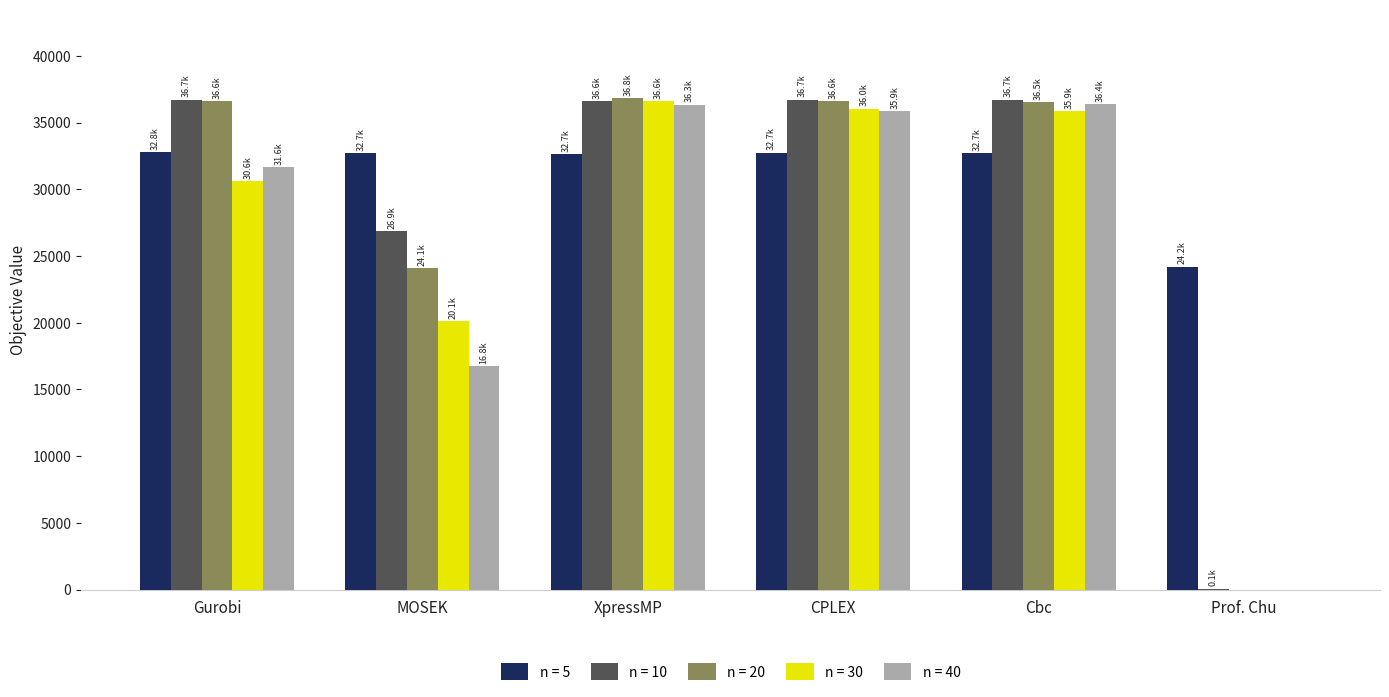

What are all the series names shown in the legend?

n = 5, n = 10, n = 20, n = 30, n = 40